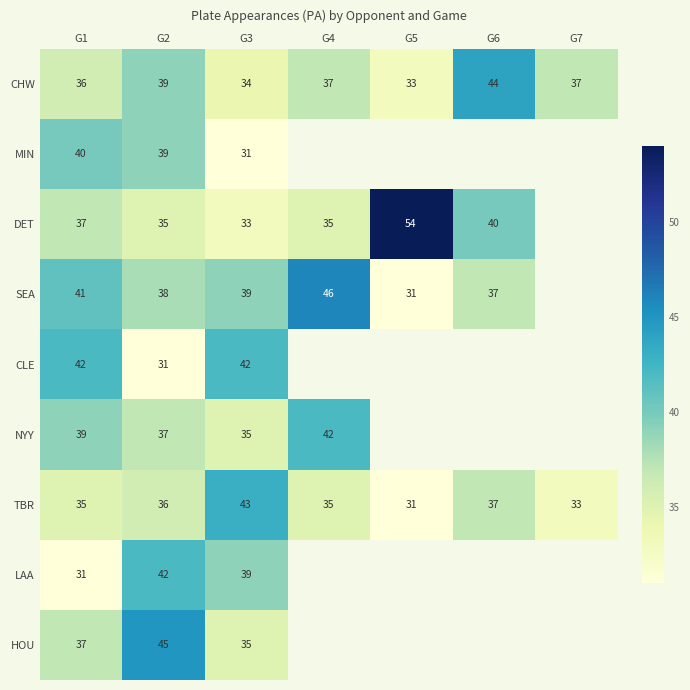

Between G3 and G1, which is larger?

G1